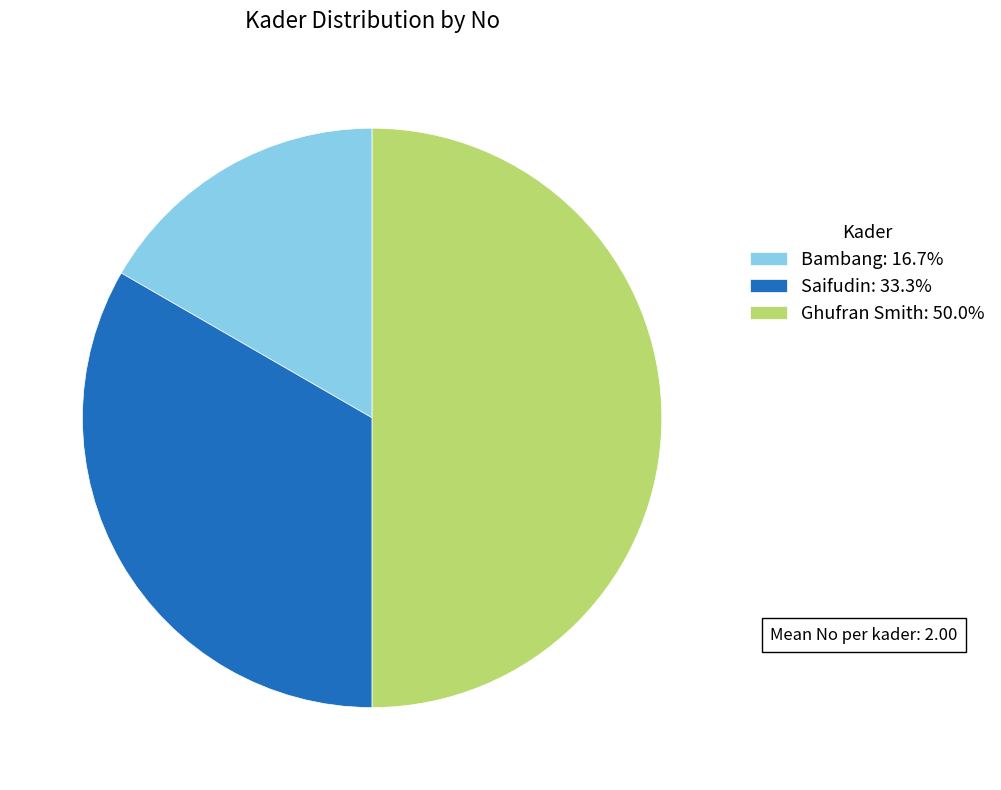

Does Saifudin: 33.3% represent more than half of the total?

No